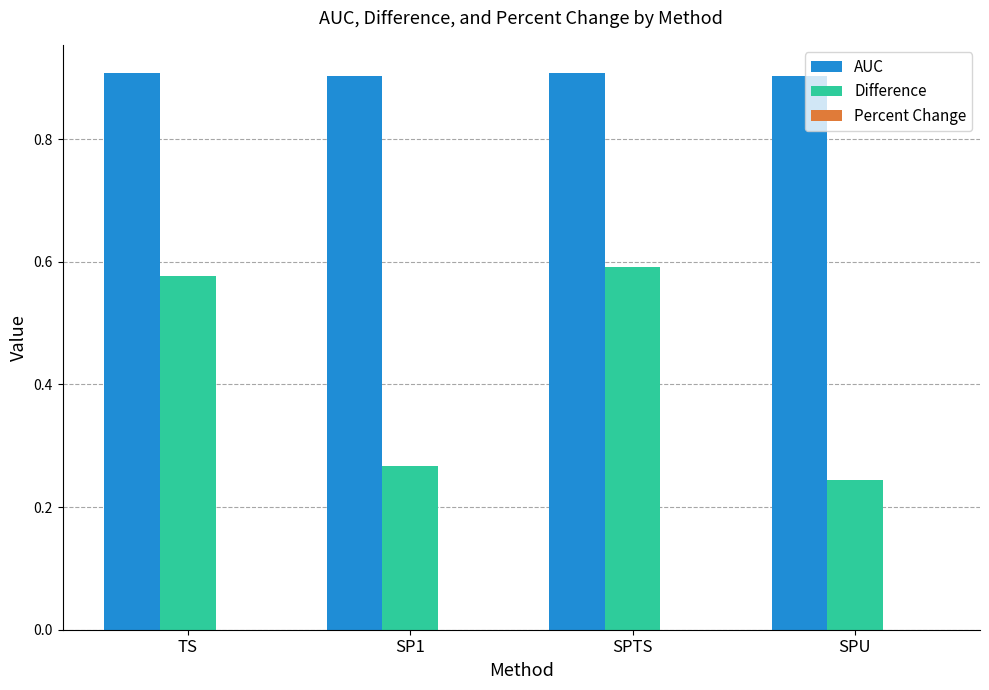

List the series in order of their peak value, highest first.

AUC, Difference